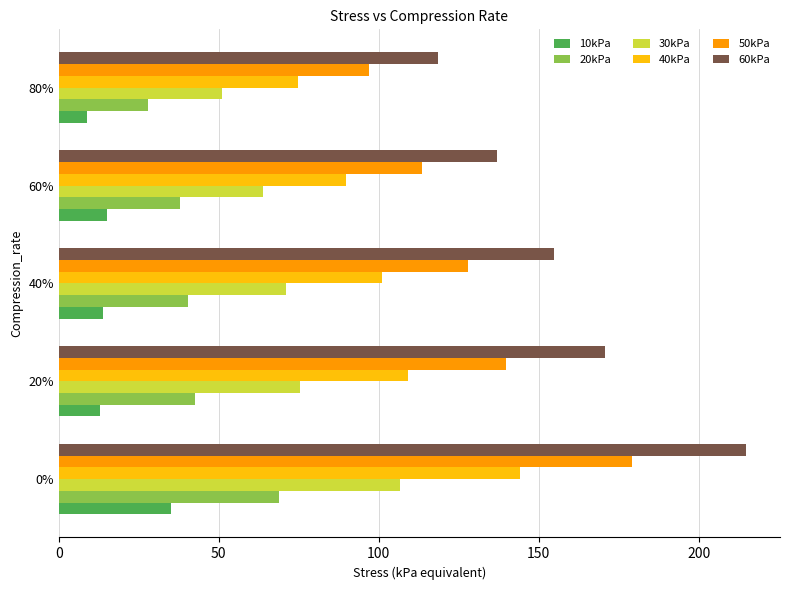

Which series has the widest spread of values?

60kPa